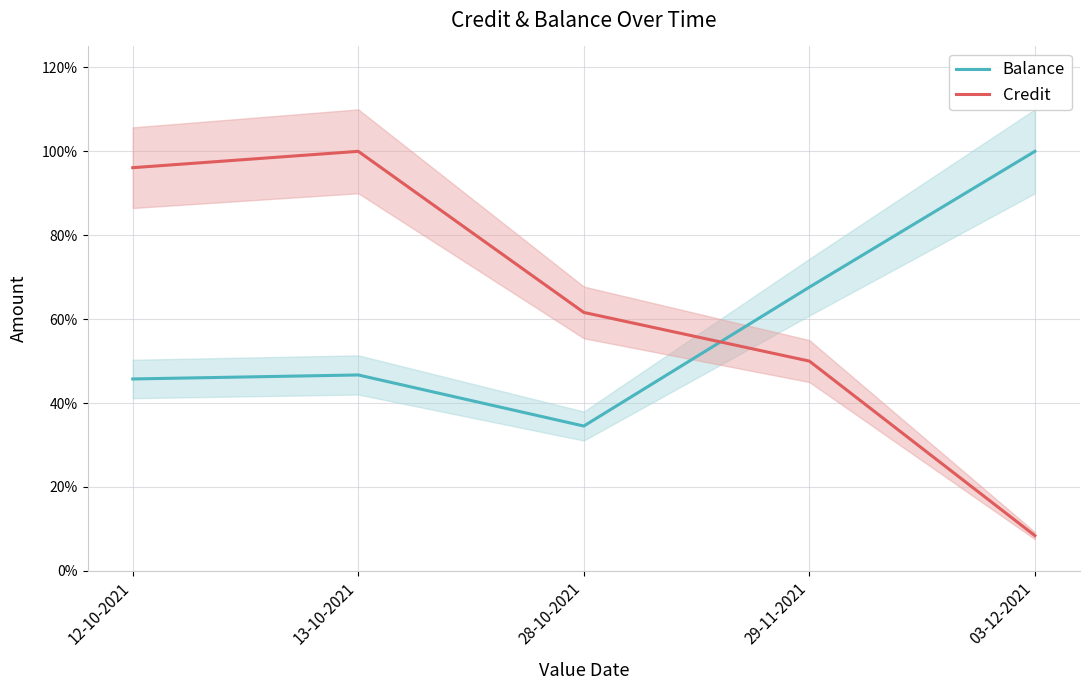

What are all the series names shown in the legend?

Balance, Credit